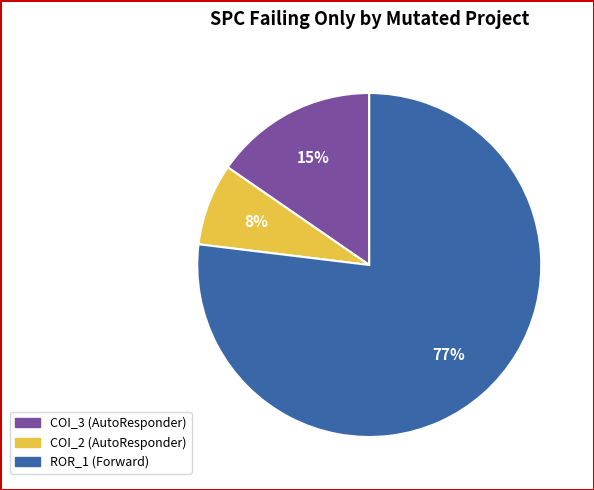

Is the sum of COI_2 (AutoResponder) and COI_3 (AutoResponder) greater than half?

No